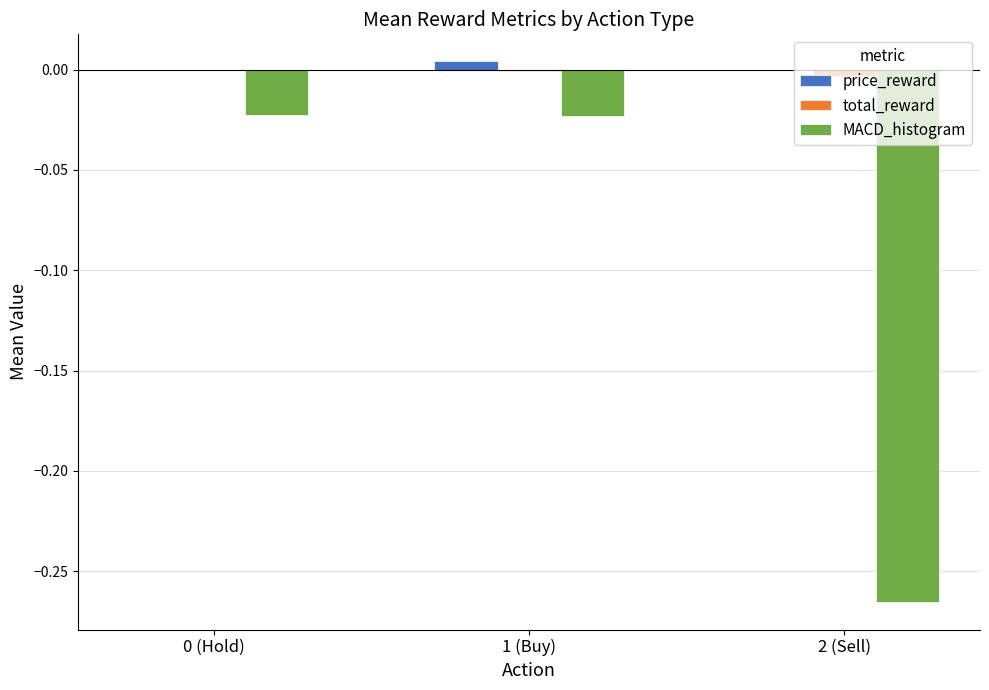

Is the value of price_reward at 0 (Hold) greater than the value of MACD_histogram at 2 (Sell)?

Yes